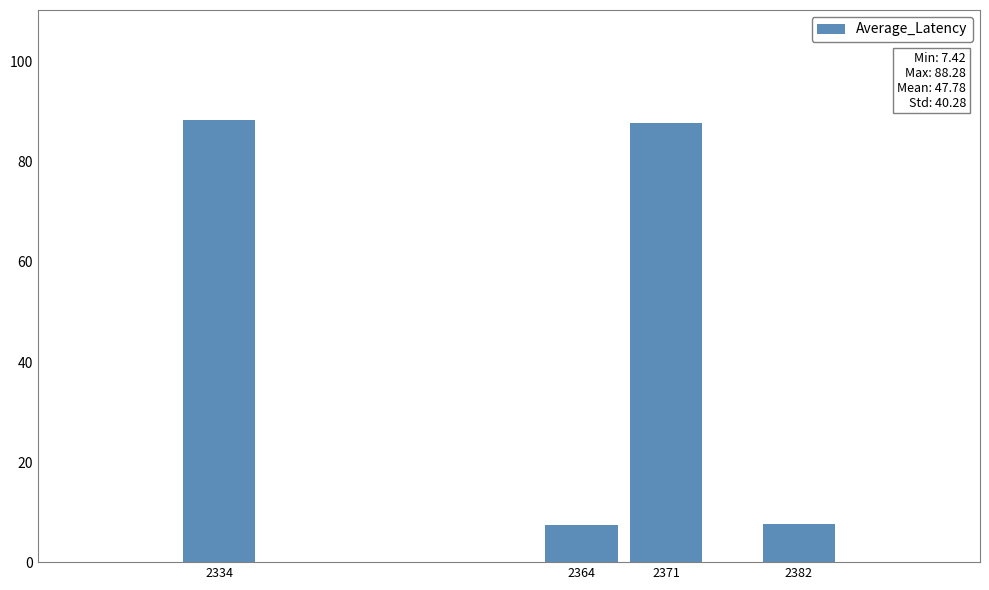

What is the change in value from 2371 to 2382?

-80.3